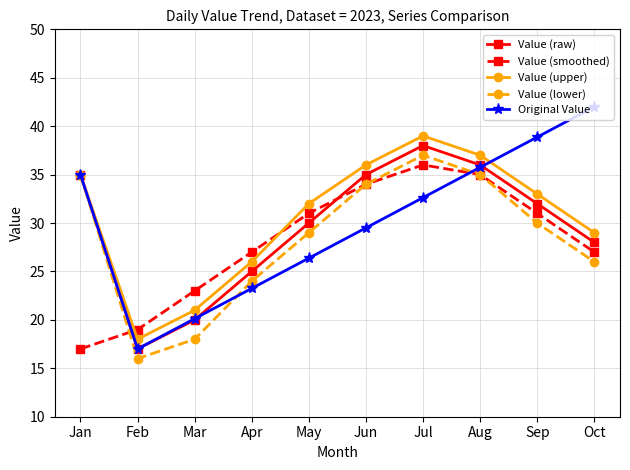

True or false: Value (upper) has more than 0 interior local peaks.

True